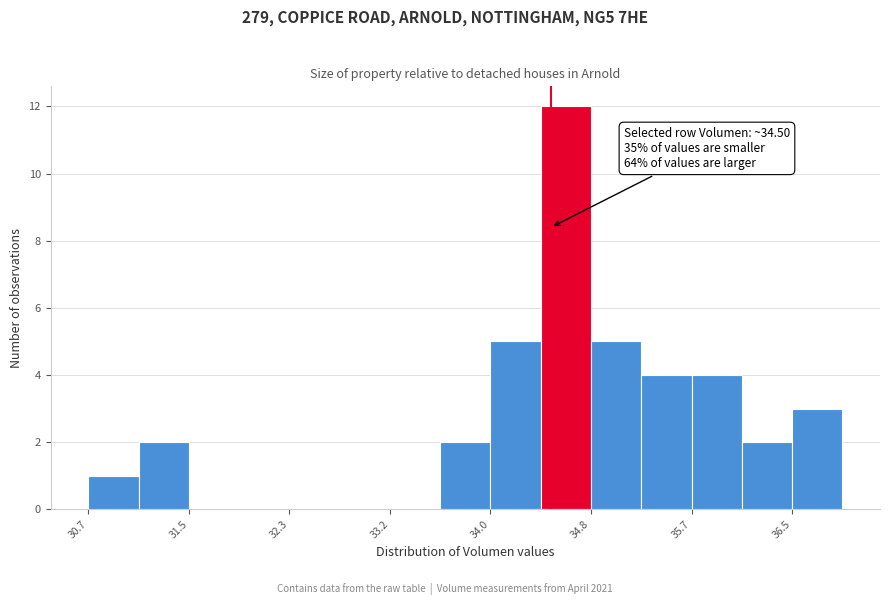

Over which range of the x-axis is the bar tallest?

34.4 to 34.8